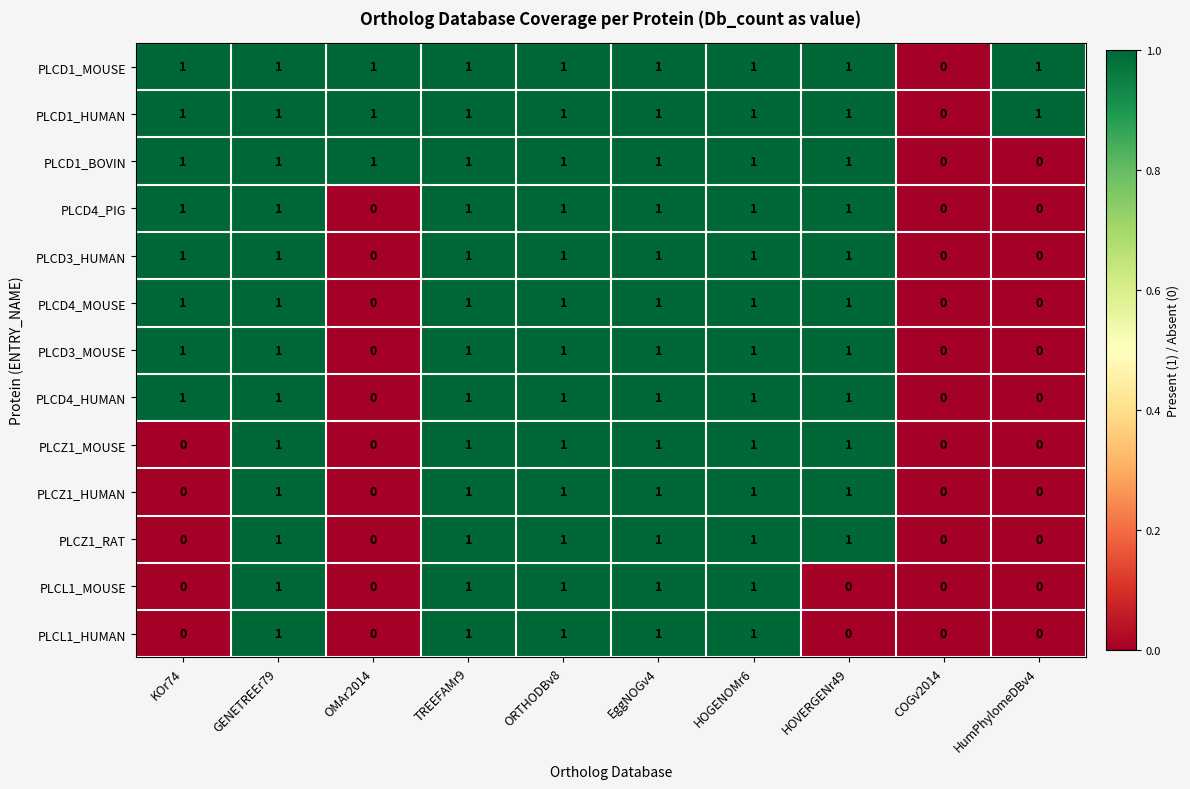

Count the PLCZ1_RAT values in the range 0 to 1.

10